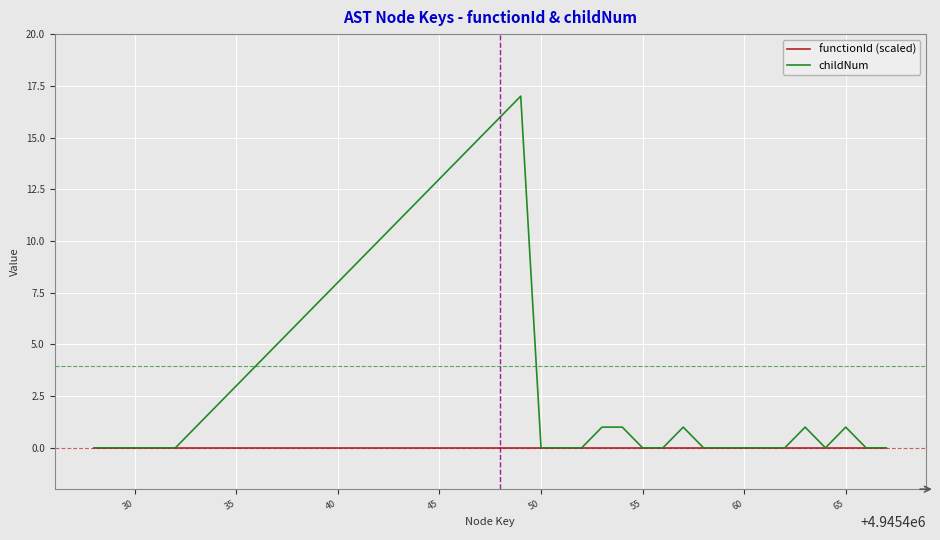

Which series has the widest spread of values?

childNum